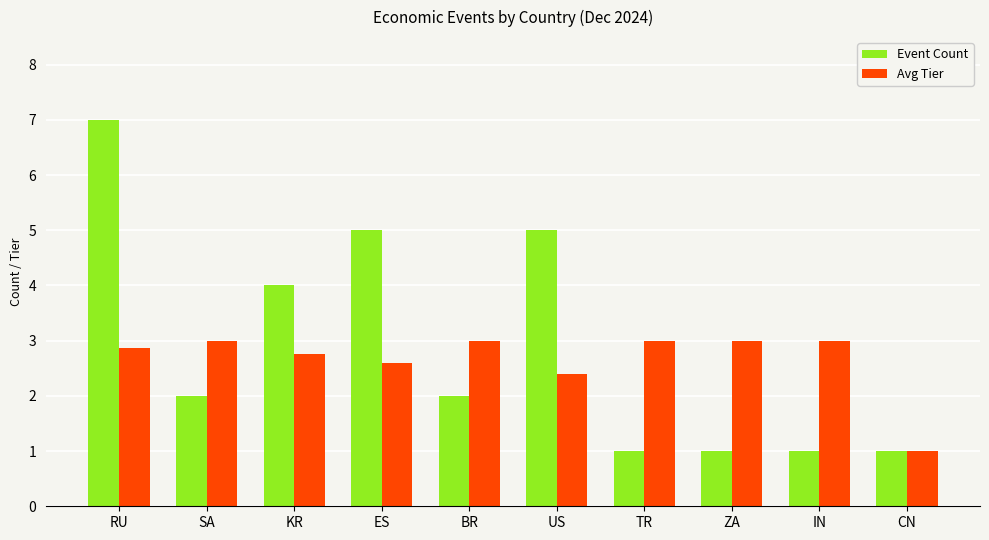

Where is Avg Tier nearest to the value 2?

US